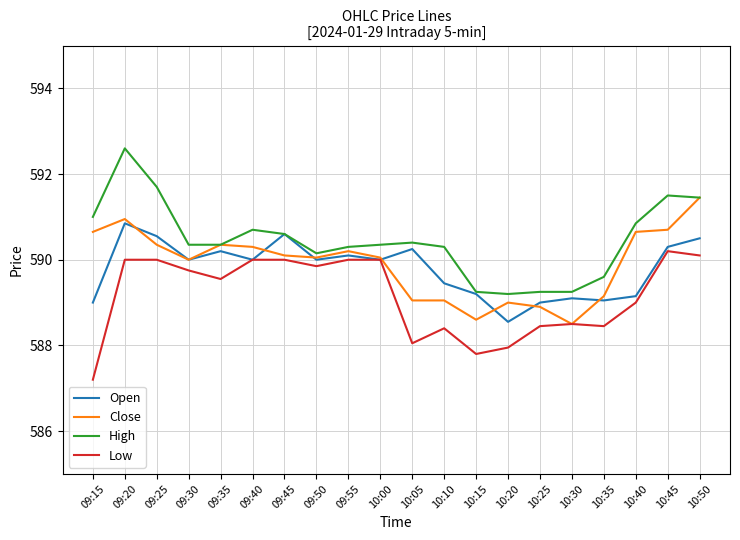

Rank the series by their maximum value, from lowest to highest.

Low, Open, Close, High